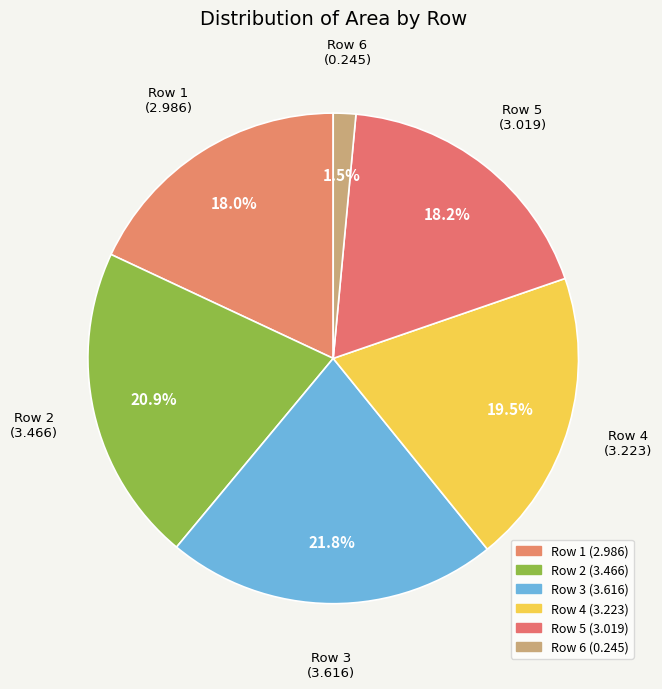

How many slices are in this pie chart?

6